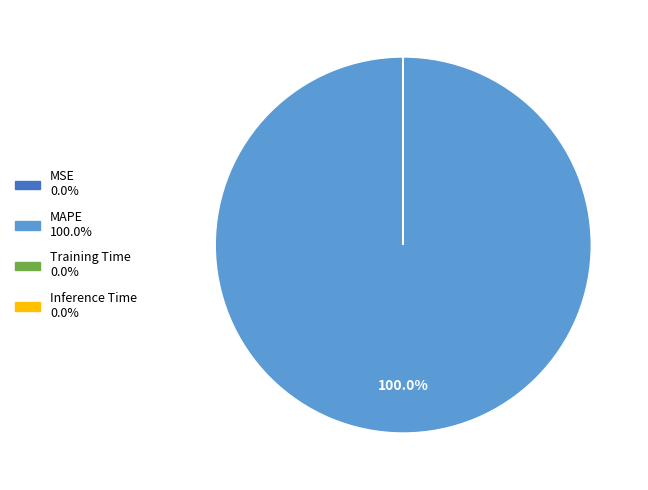

Is there a majority slice in this chart?

Yes